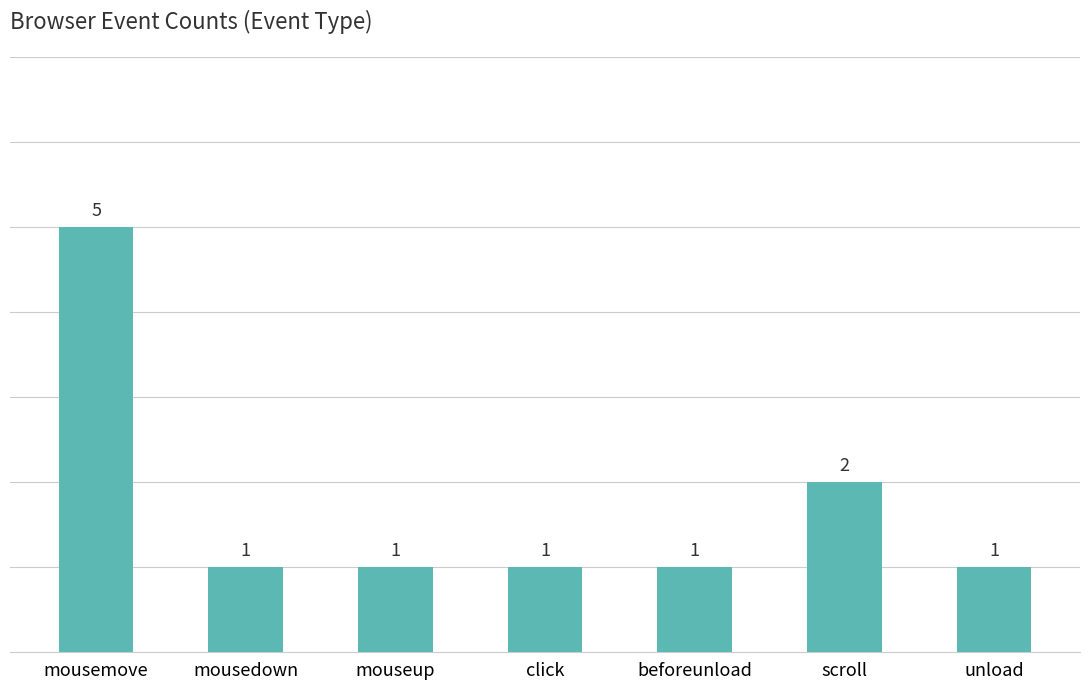

Approximately how many times larger is the value at scroll compared to unload?

2.0